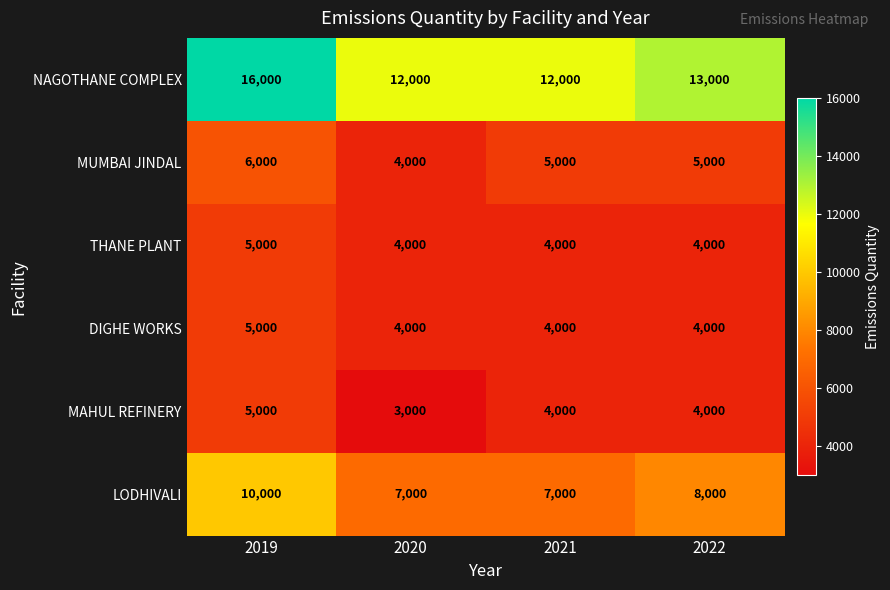

What is the sum of all THANE PLANT values?

17000